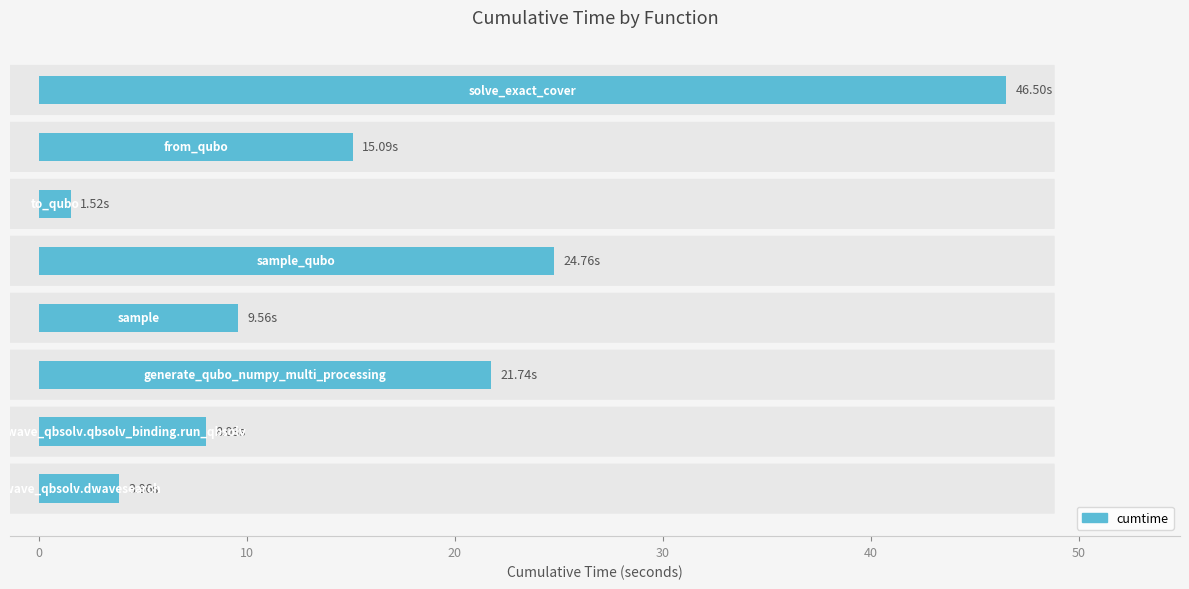

What is the difference between the second highest and second lowest values?

20.9